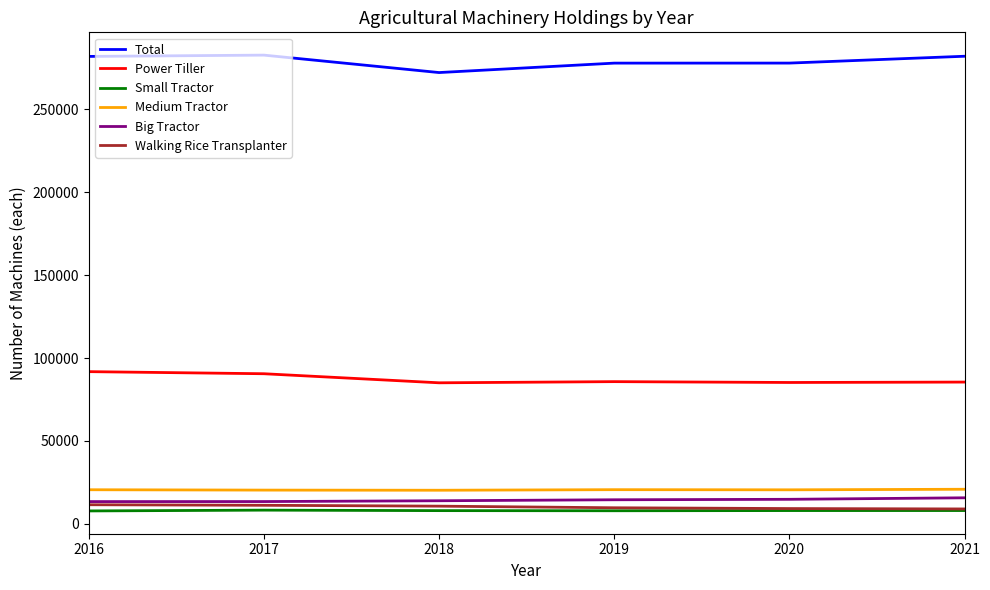

Which series has the widest spread of values?

Total